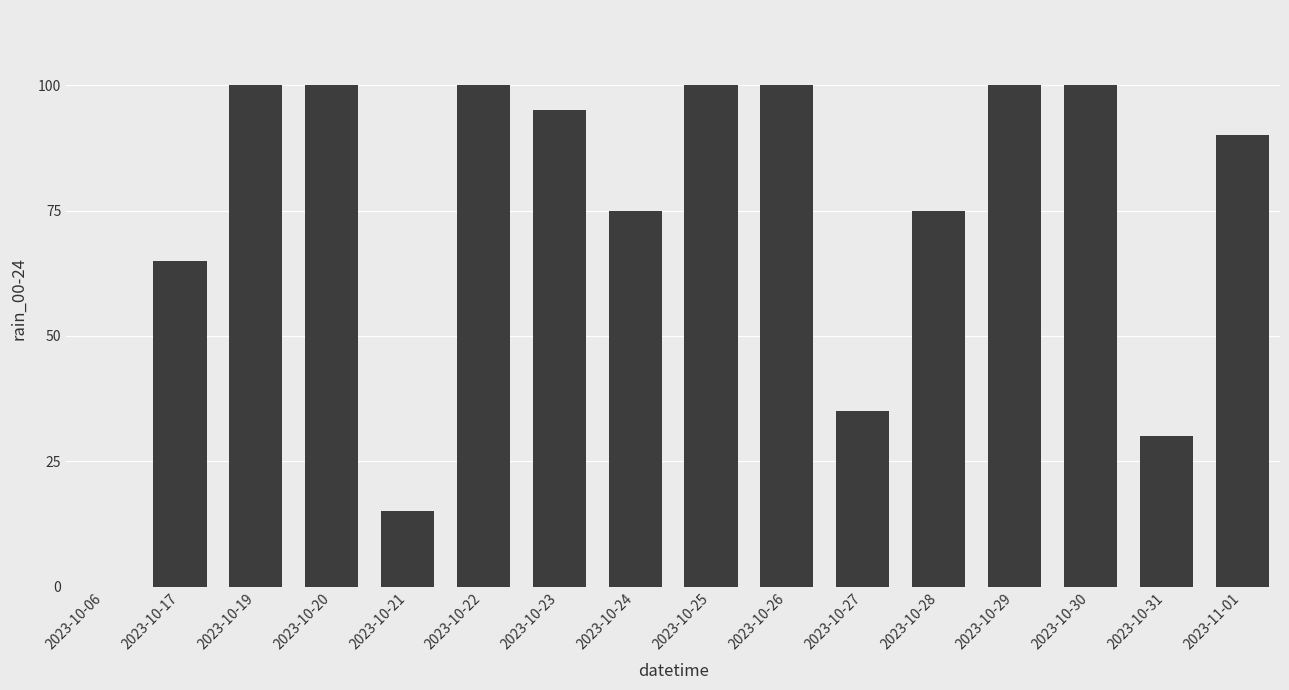

The value at 2023-10-24 is 75. True or false?

True